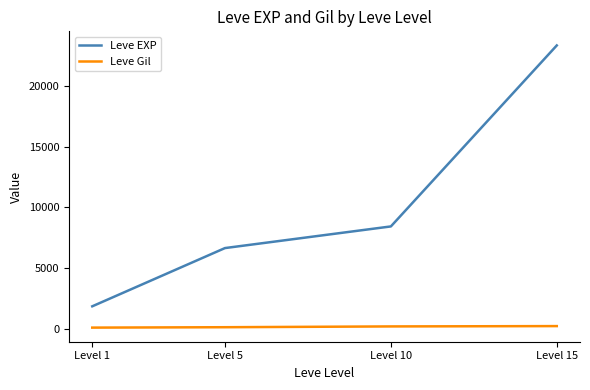

Which series has the widest spread of values?

Leve EXP